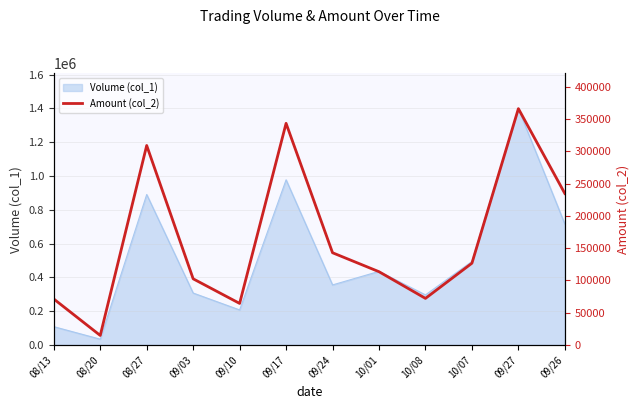

Which has a higher value, 08/20 or 09/10?

09/10